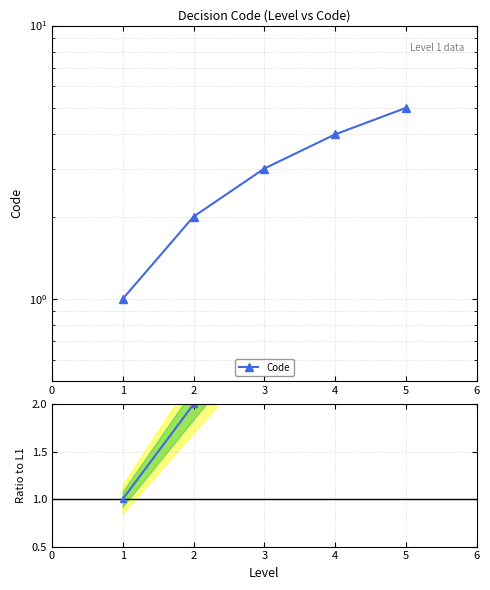

What is the change in value from 1 to 3?

+2